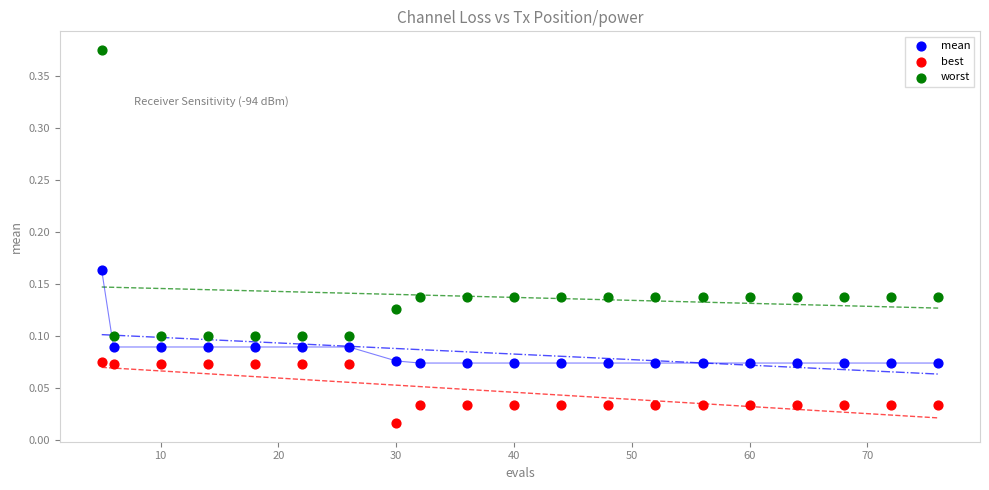

Which series reaches the minimum Y coordinate?

best